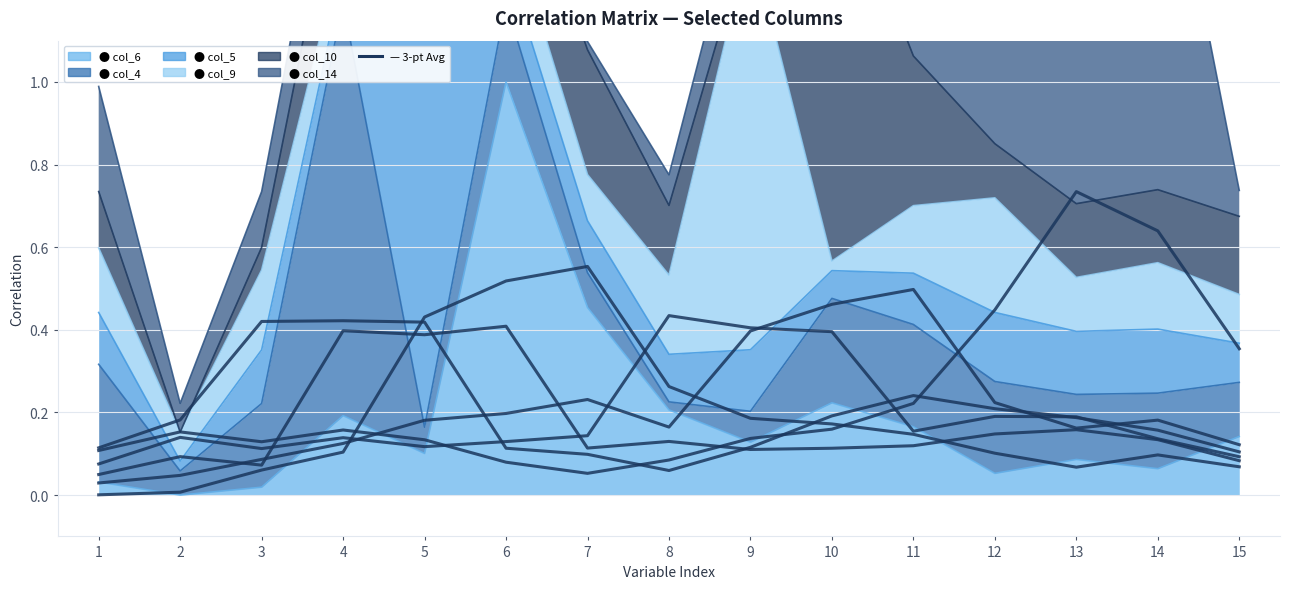

What is the value of the 12th point from the left?

0.1